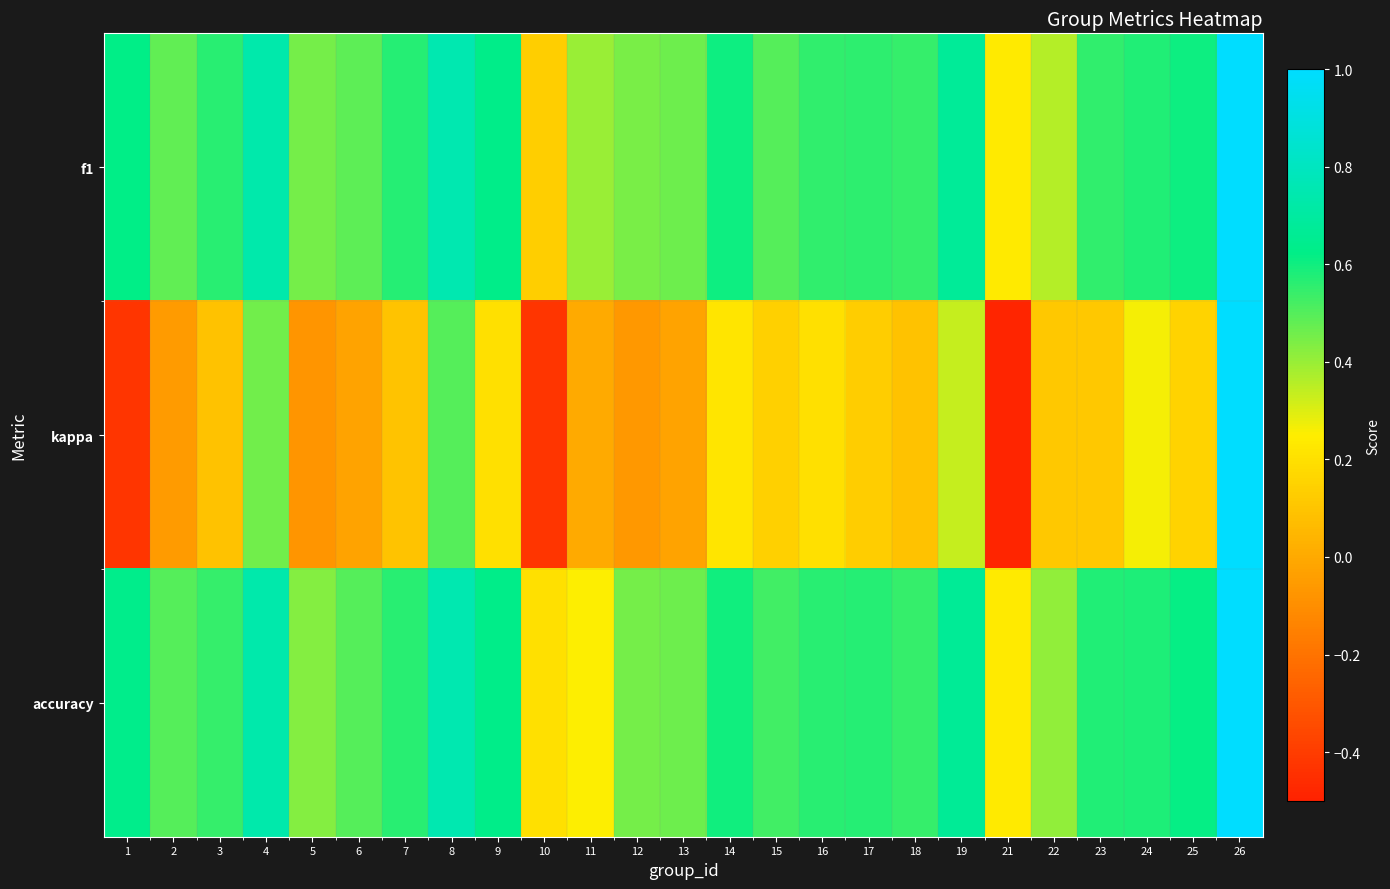

Which series has the largest total across all categories?

accuracy